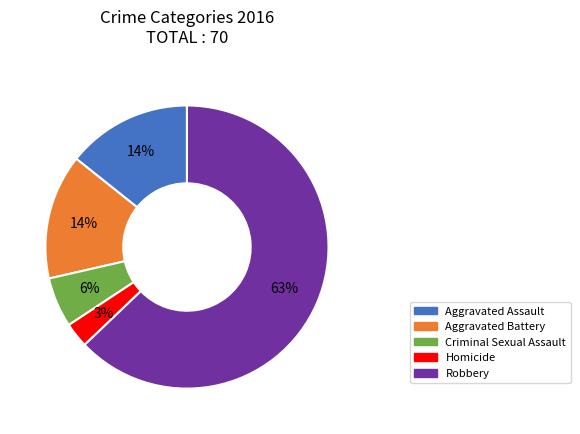

To the nearest percent, what is the average slice percentage?

20%